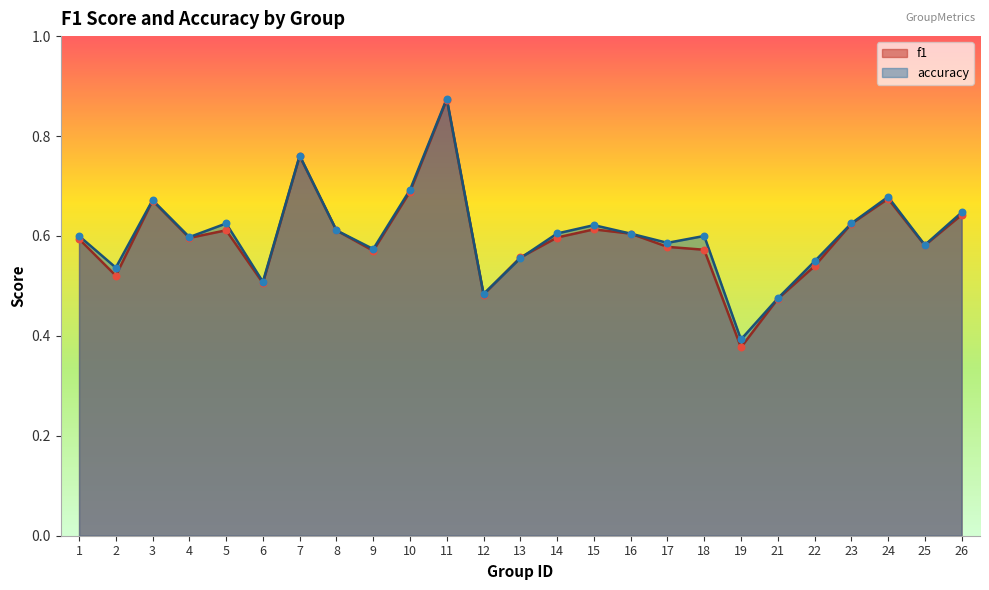

What are all the series names shown in the legend?

f1, accuracy